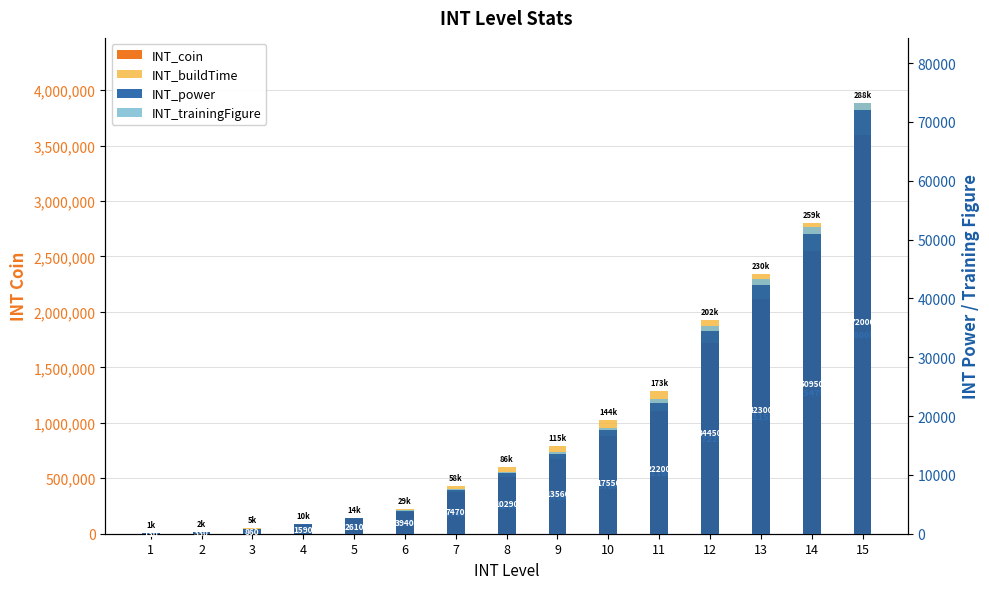

How many bars are there in total?

60